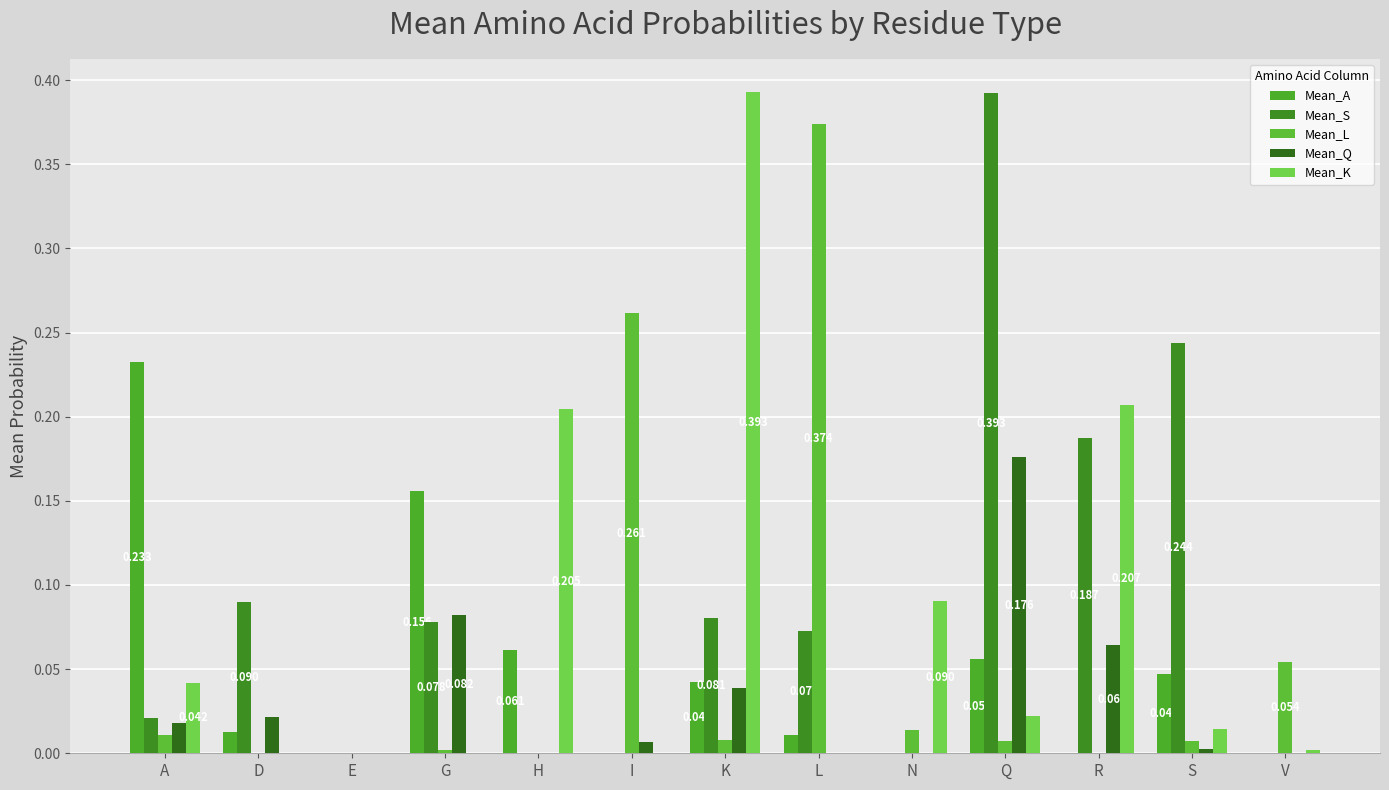

How many data points does each series have?

13